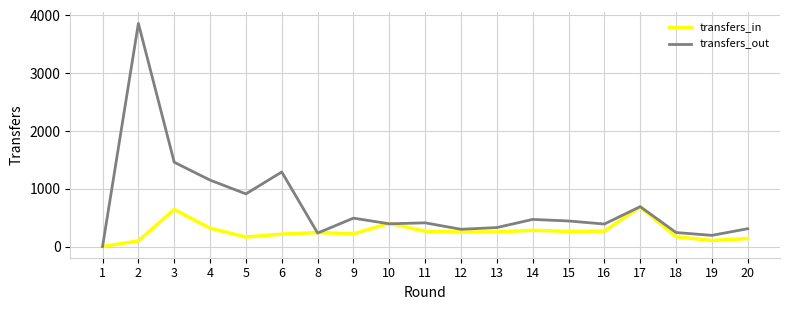

Between 5 and 18, which series saw the biggest shift?

transfers_out